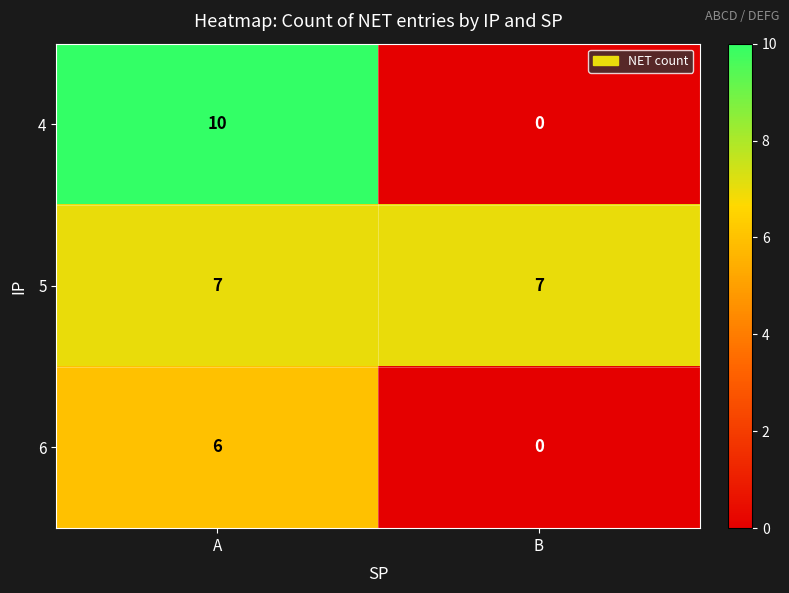

Reading right to left, what are all the values shown in this chart?

4: 0	10
5: 7	7
6: 0	6